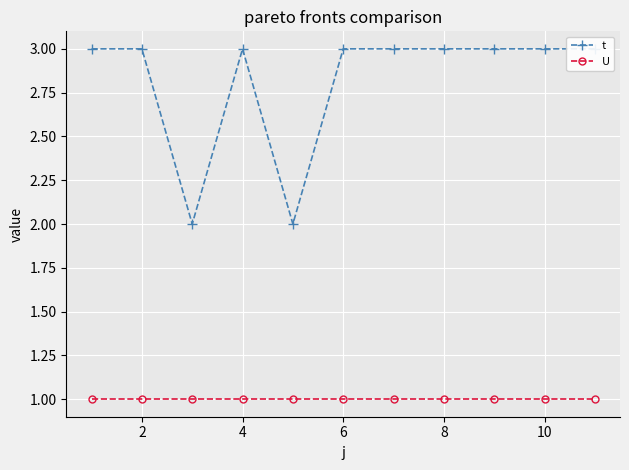

Rank the series at 8 from lowest to highest value.

U, t